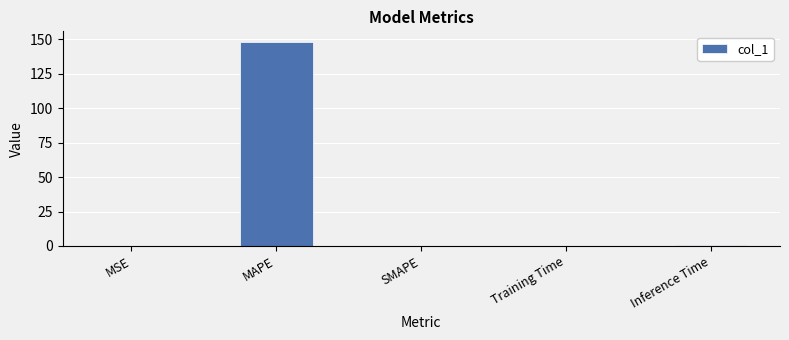

True or false: the data shows 0.0 at SMAPE.

True